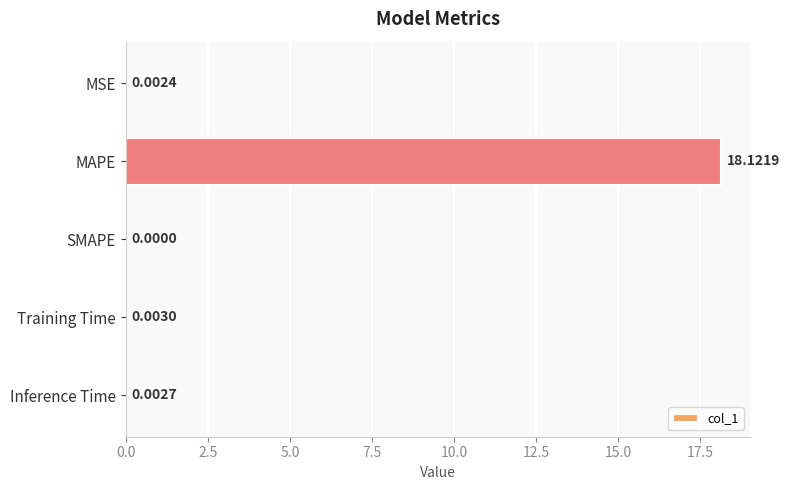

Where is the data nearest to the value 9?

Training Time